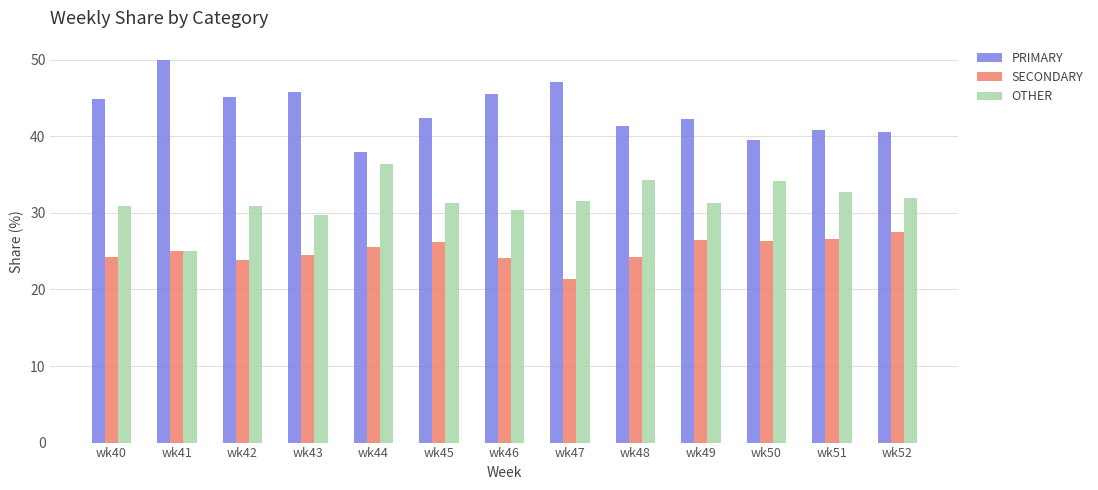

Rank the series by their average value, from lowest to highest.

SECONDARY, OTHER, PRIMARY